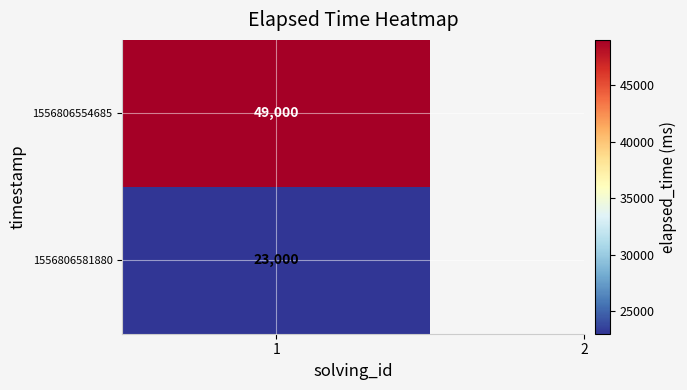

What is the change in value from 0 to 1?

-26000